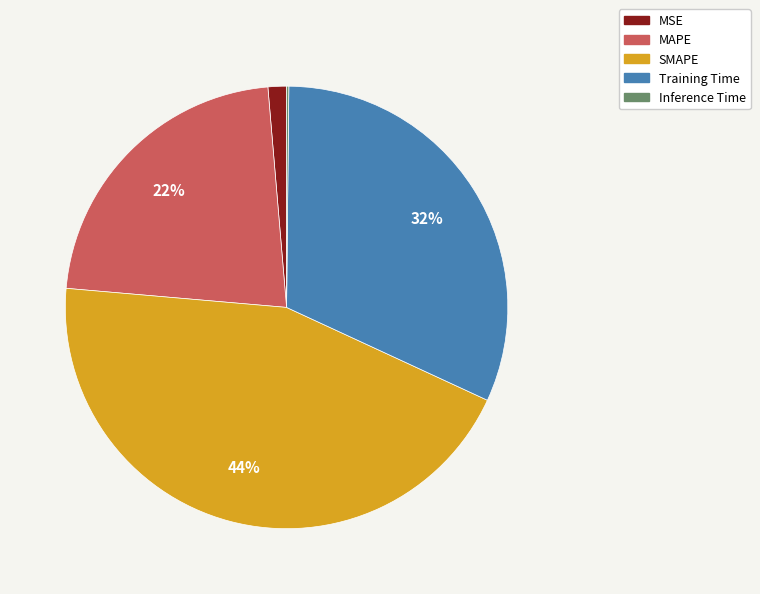

To the nearest percent, what percentage of the pie is MAPE?

22%